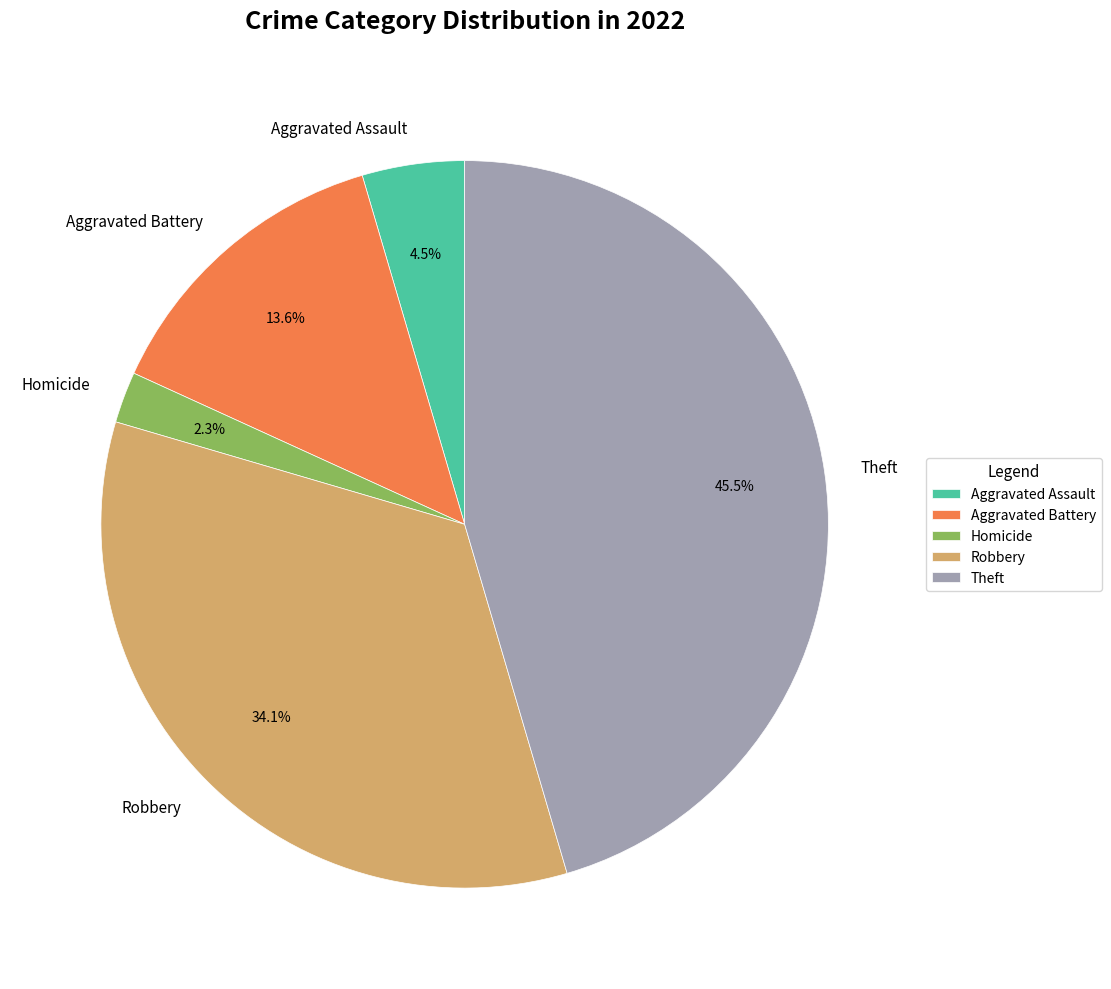

What percentage is the Robbery slice, to the nearest percent?

34%